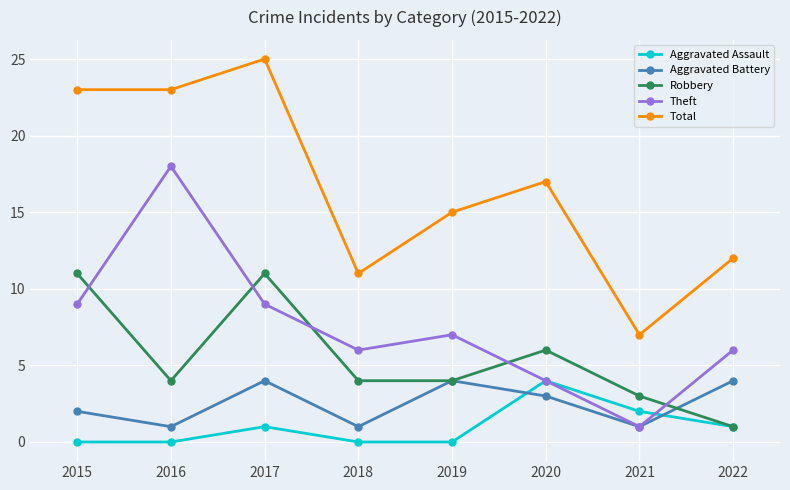

Which label corresponds to the largest value in the chart?

2017